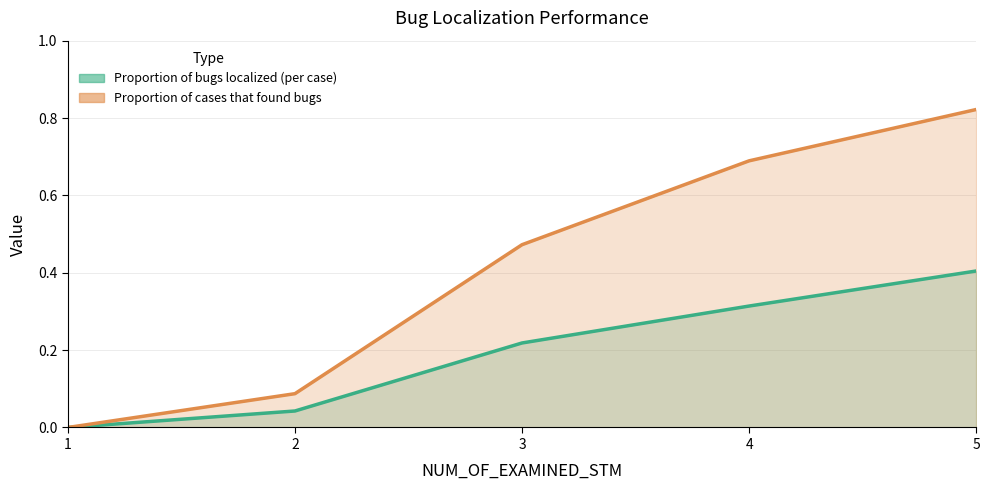

What is the difference between the Proportion of cases that found bugs values at 3 and 5?

0.3